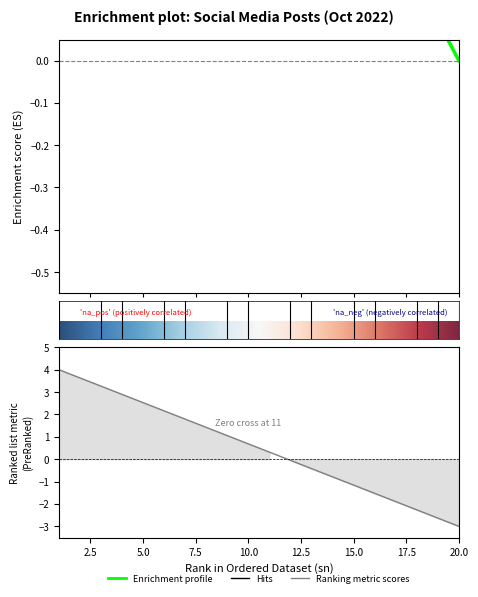

Does the chart display data point markers on the line(s)?

No